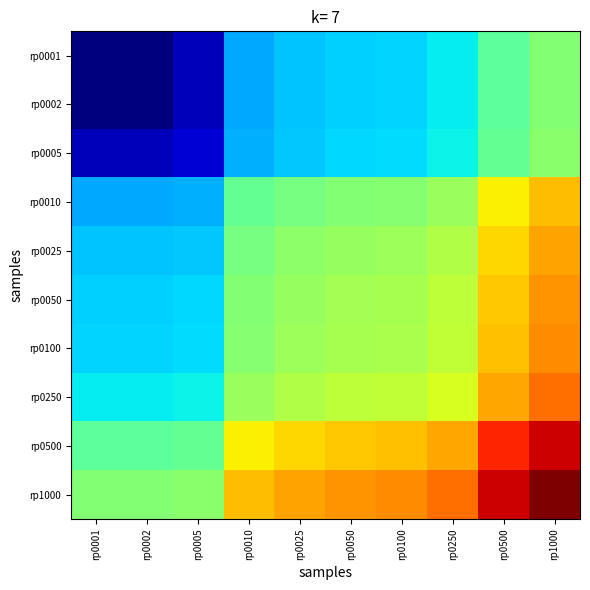

Between rp0002 and rp1000, which series saw the biggest shift?

rp1000